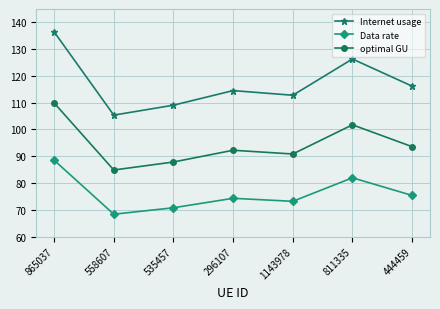

What is the label of the 5th point from the left?

1143978